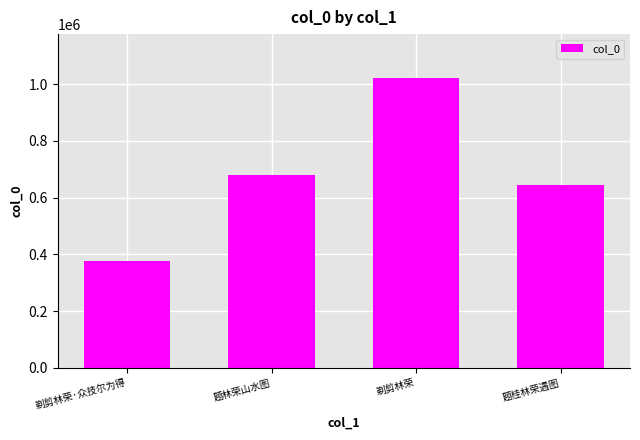

Read the value at 题桂林荣遇图, to the nearest 10.

643090